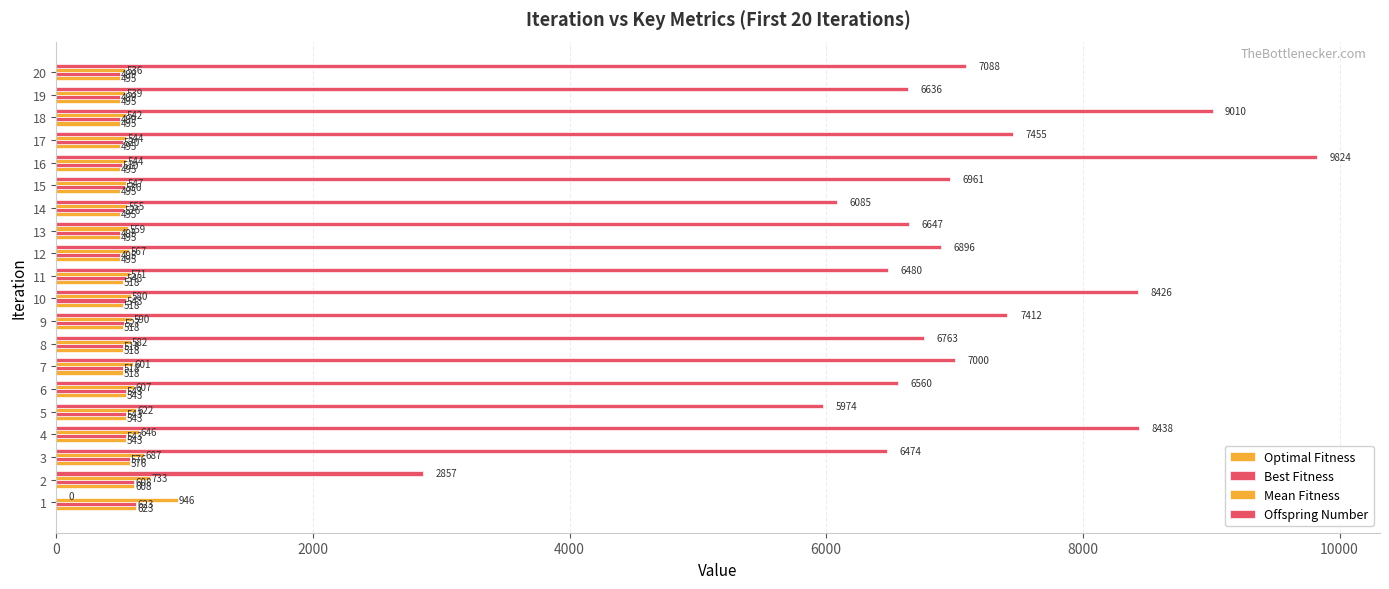

How many distinct data groups are displayed?

4